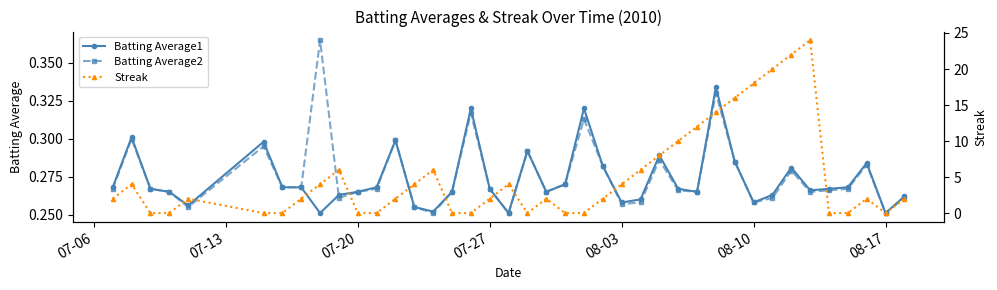

True or false: Batting Average2 has more than 1 points higher than both neighbors.

True